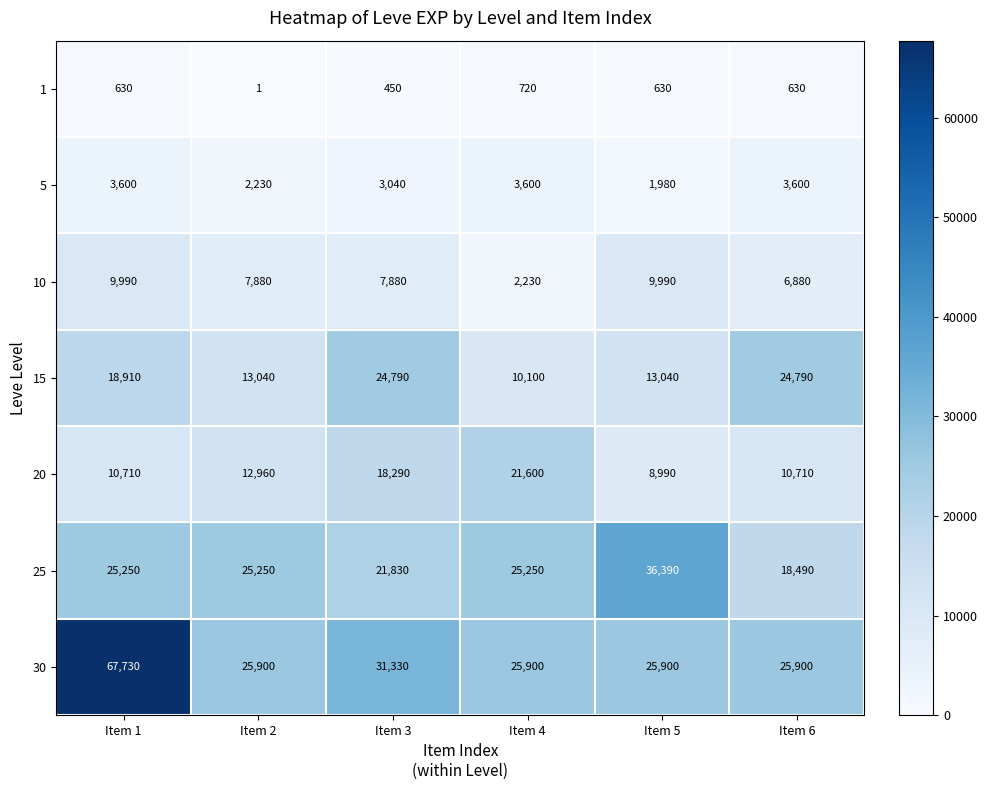

What is the difference between the highest and lowest values at Item 6?

25270